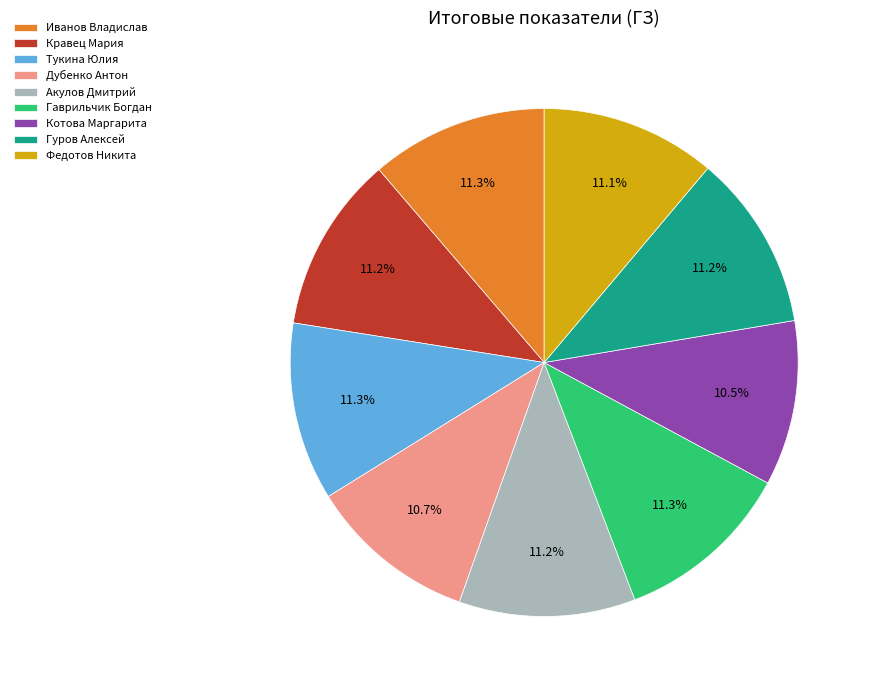

What percentage is NOT represented by Дубенко Антон?

89.3%